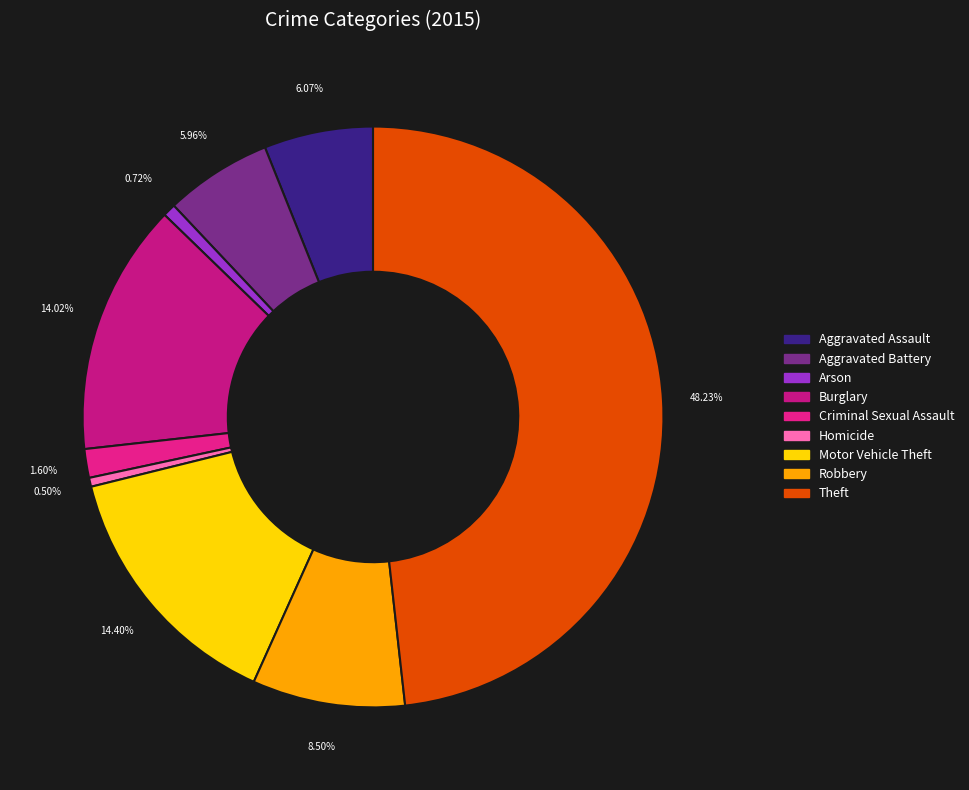

Rank the categories by value from highest to lowest.

Theft, Motor Vehicle Theft, Burglary, Robbery, Aggravated Assault, Aggravated Battery, Criminal Sexual Assault, Arson, Homicide